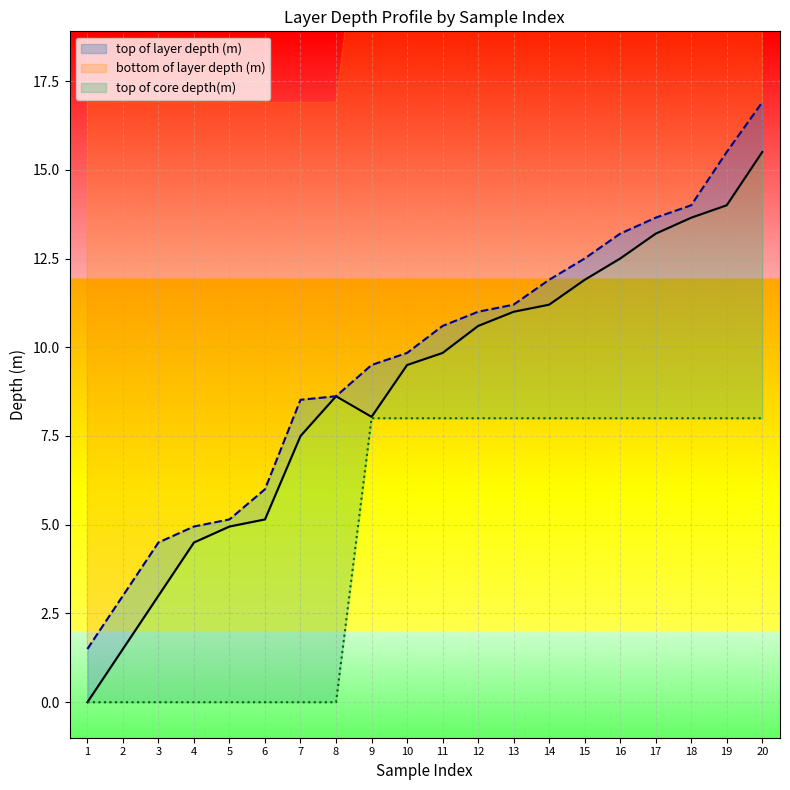

What is the value of the top of layer depth (m) point at the 9th from the left?

8.0